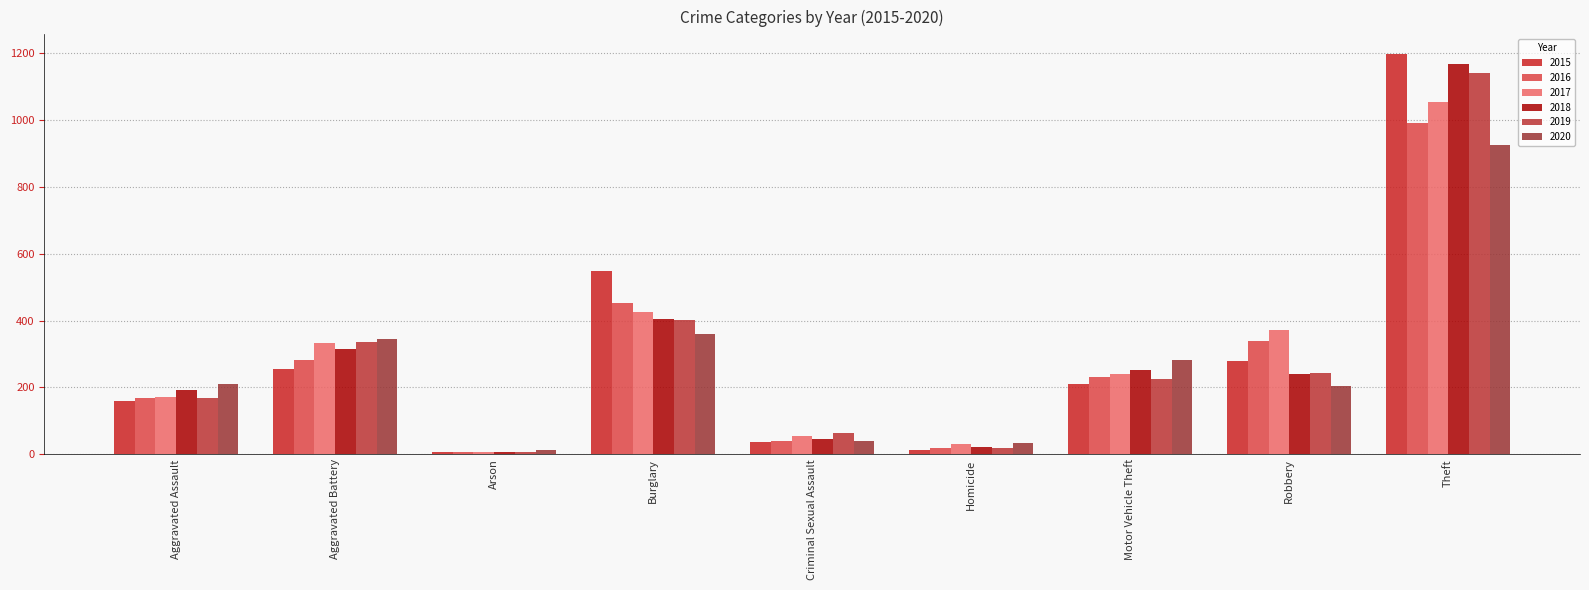

What is the value of the 2019 bar at the 2nd from the left?

335